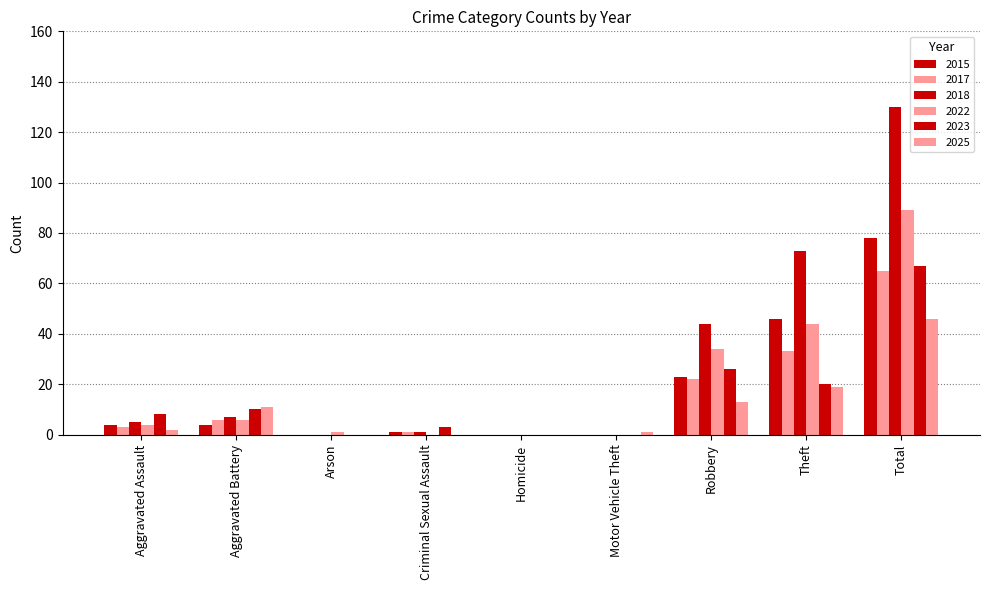

Count the number of data series in this chart.

6